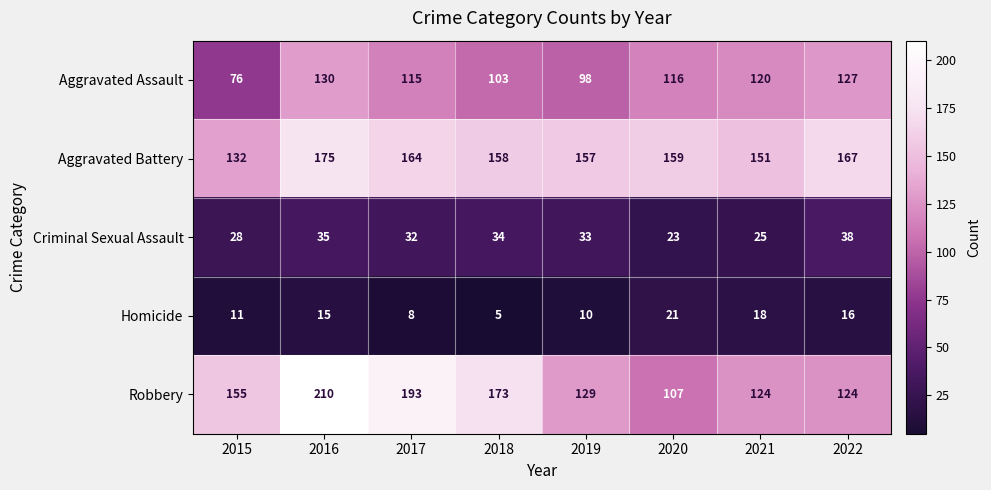

What is the total value across all series at 2021?

438